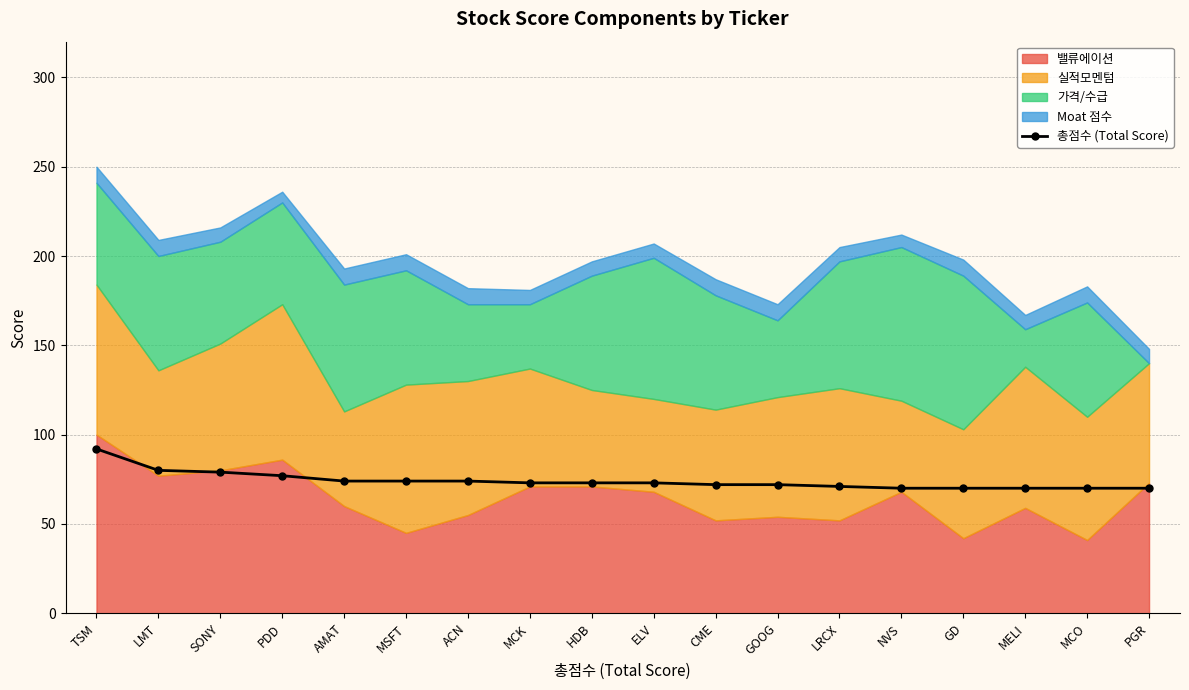

What is the change in value from TSM to LMT?

-12